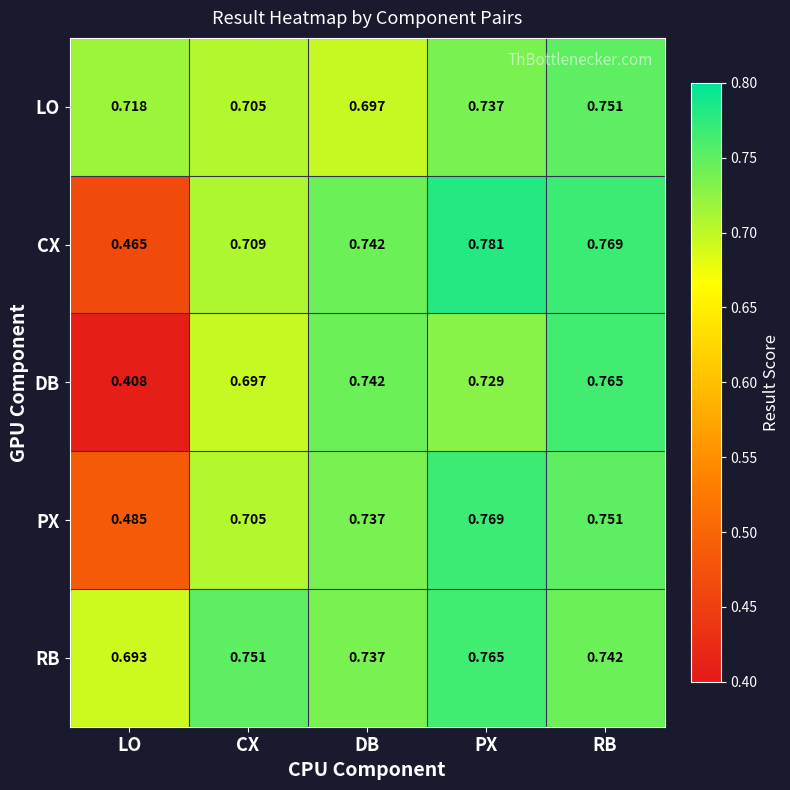

Where is LO nearest to the value 0?

DB